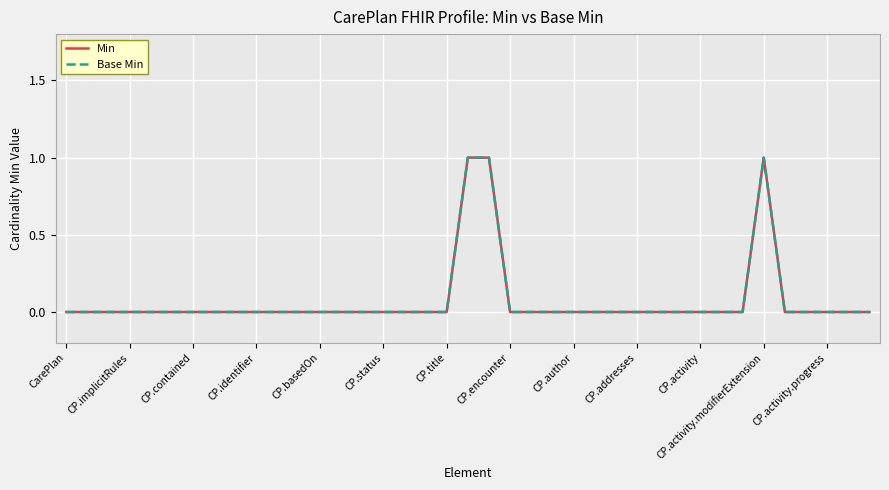

Does the chart have visible grid lines?

Yes